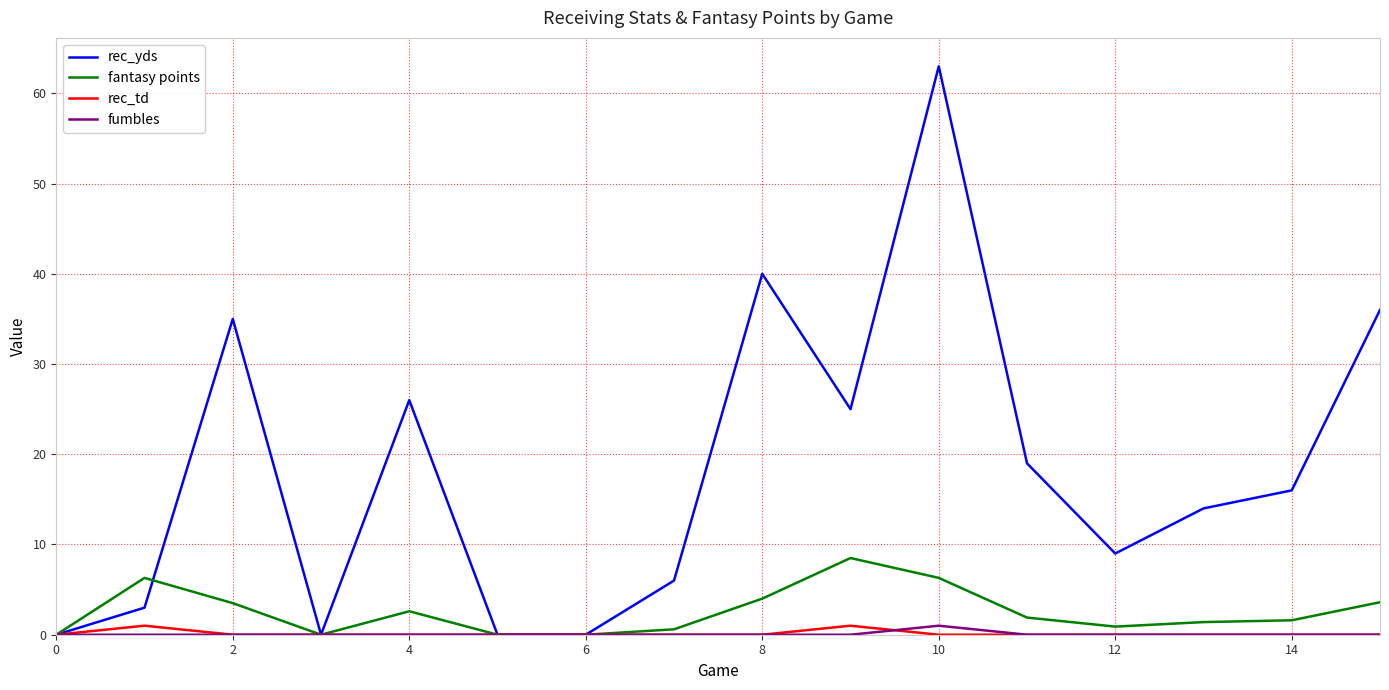

Which series has the largest total across all categories?

rec_yds